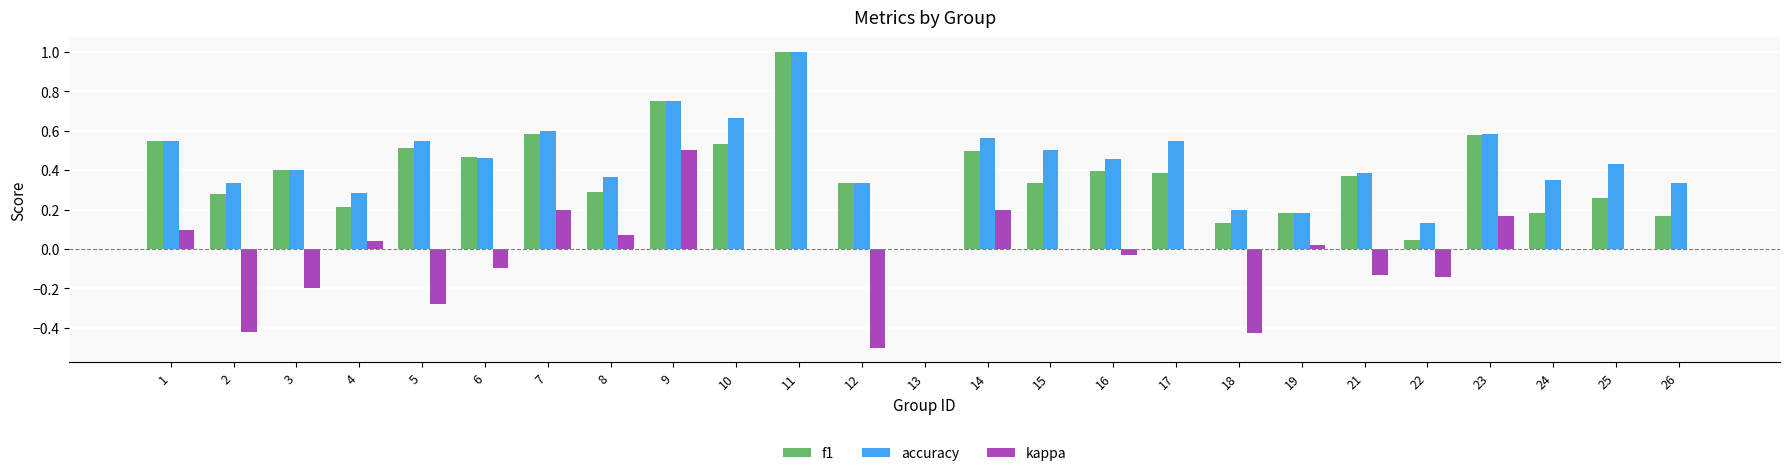

What is the maximum value for accuracy?

1.0